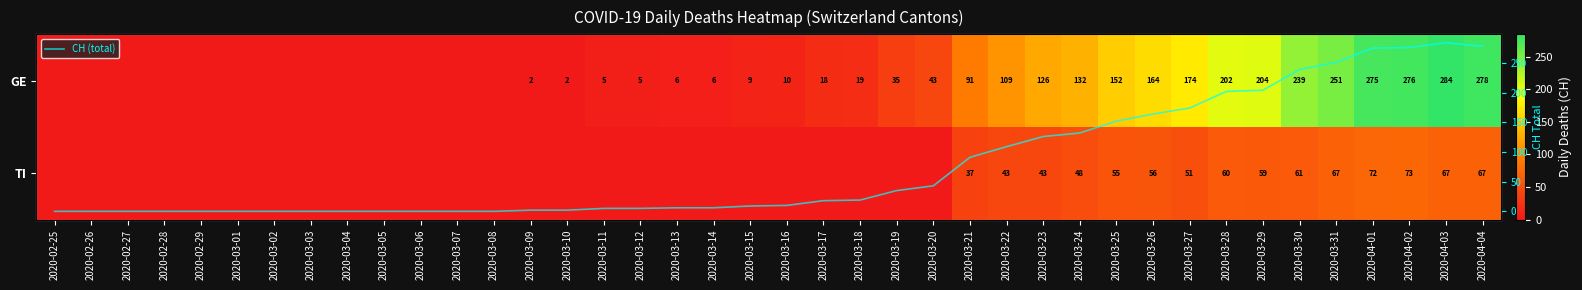

True or false: CH (total) has a value of 347 at 2020-03-30.

False